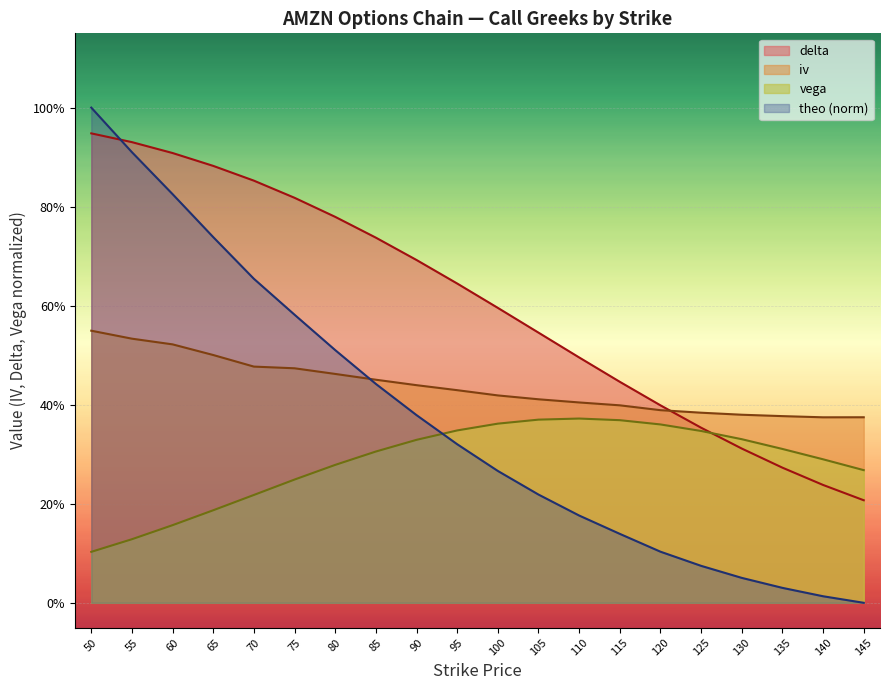

At which label does iv reach its minimum?

140